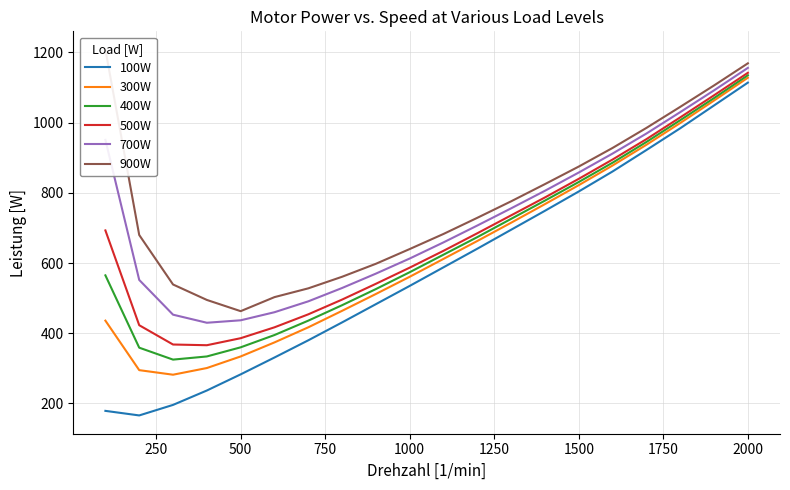

Reading left to right, extract all data points from this chart.

100W: 179	166	196	237	283	331	380	431	483	535	588	641	695	749	804	861	922	984	1049	1114
300W: 436	295	282	301	334	374	417	464	512	561	612	663	715	768	822	878	937	999	1063	1128
400W: 565	359	325	334	360	395	436	480	526	574	624	674	726	778	831	886	945	1007	1070	1135
500W: 693	423	368	366	386	417	454	496	541	587	635	685	736	787	840	895	953	1015	1078	1142
700W: 951	552	453	430	437	460	491	529	570	613	659	707	756	806	858	912	969	1030	1092	1156
900W: 1208	680	539	495	463	503	528	561	598	640	683	729	776	825	875	928	985	1045	1106	1169